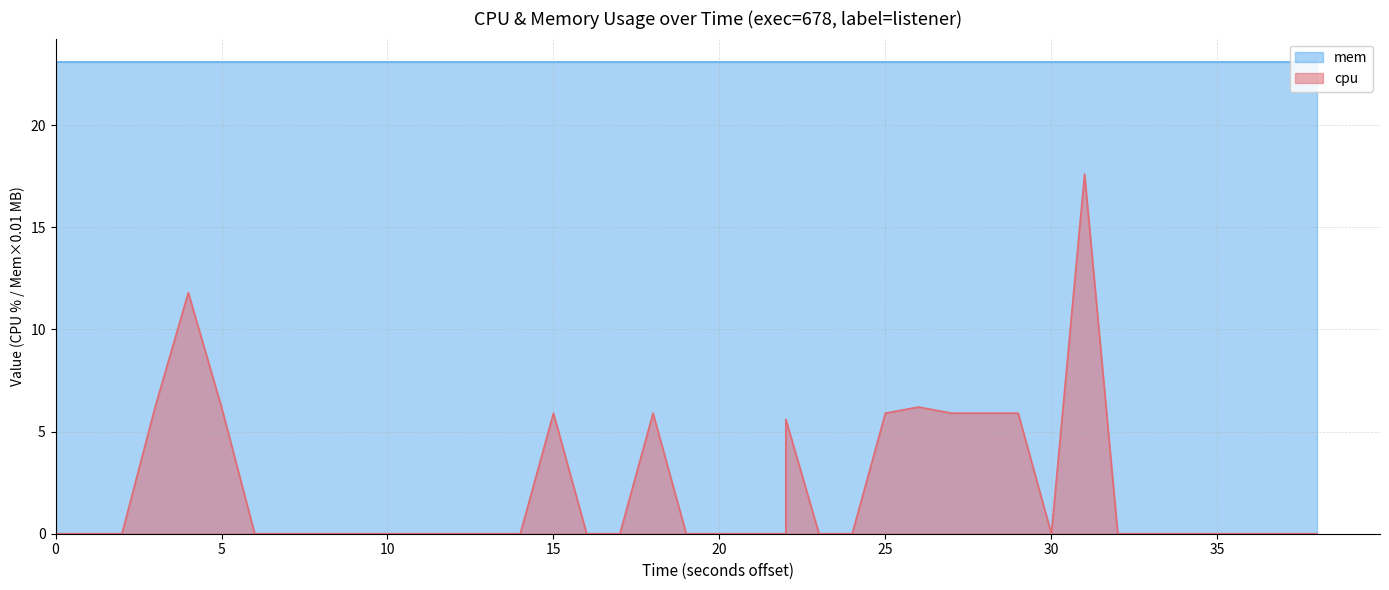

How many values are above zero?

12